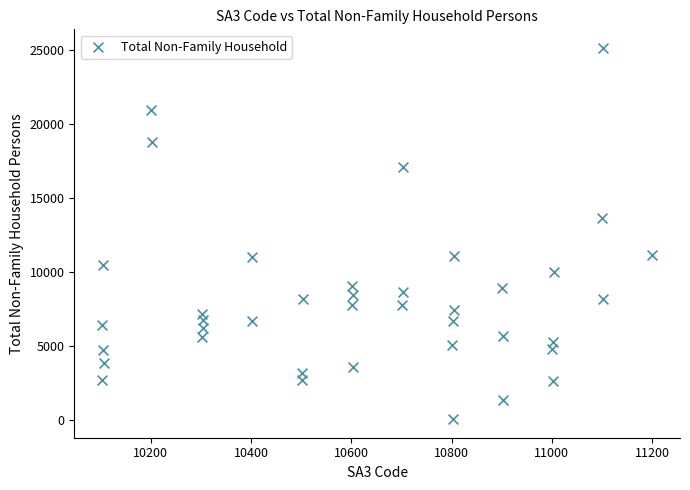

What Y value in the scatter plot is closest to 12597?

13679